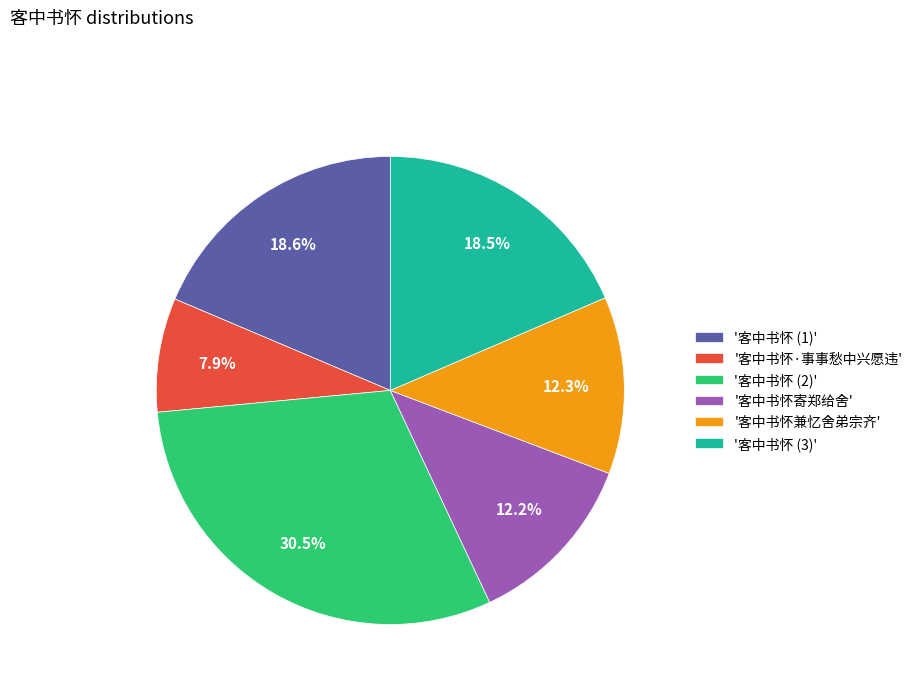

Approximately how many times larger is the value at '客中书怀兼忆舍弟宗齐' compared to '客中书怀 (1)'?

0.7